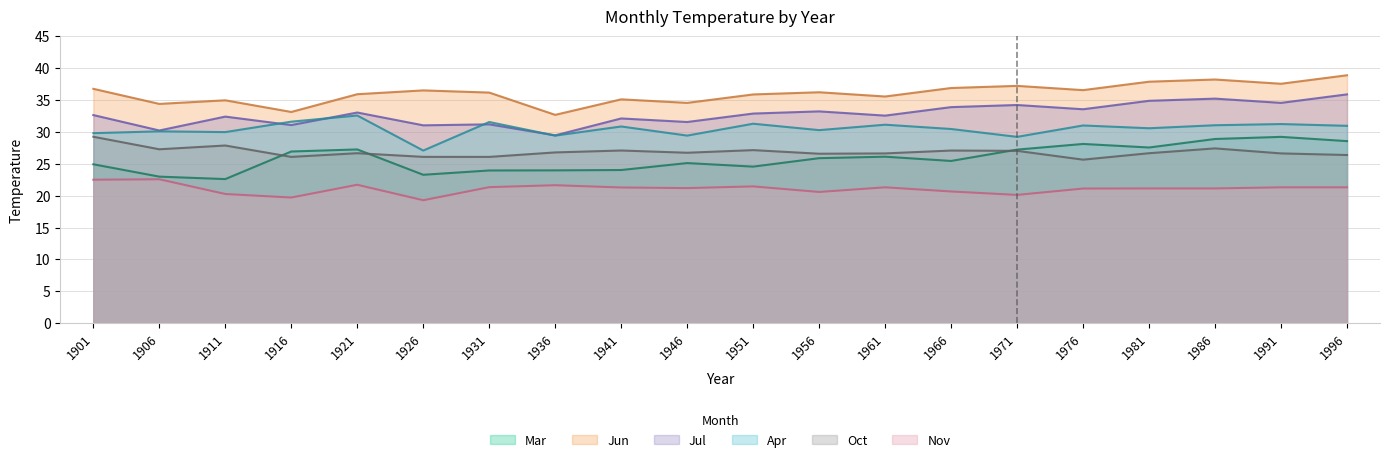

What is the total value across all series at 1946?

168.6